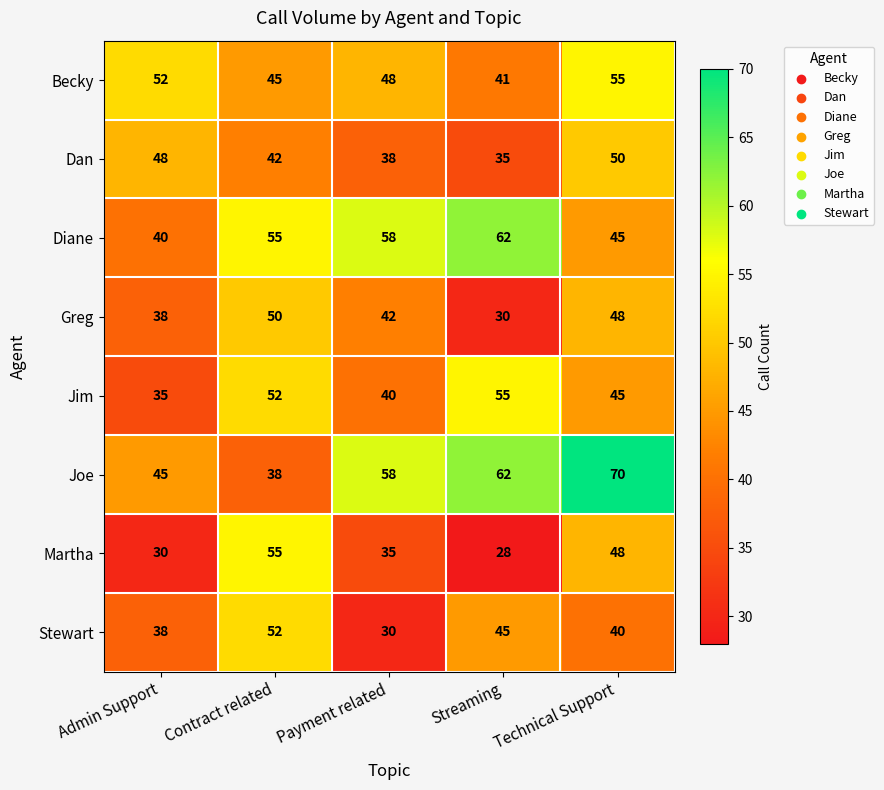

Which series has the largest range (max minus min)?

Joe